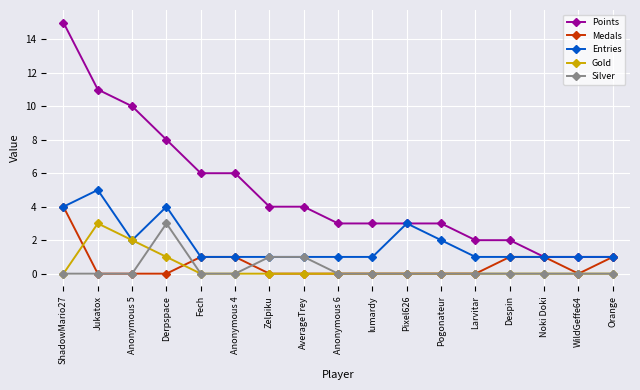

True or false: Points has a value of 14 at Derpspace.

False